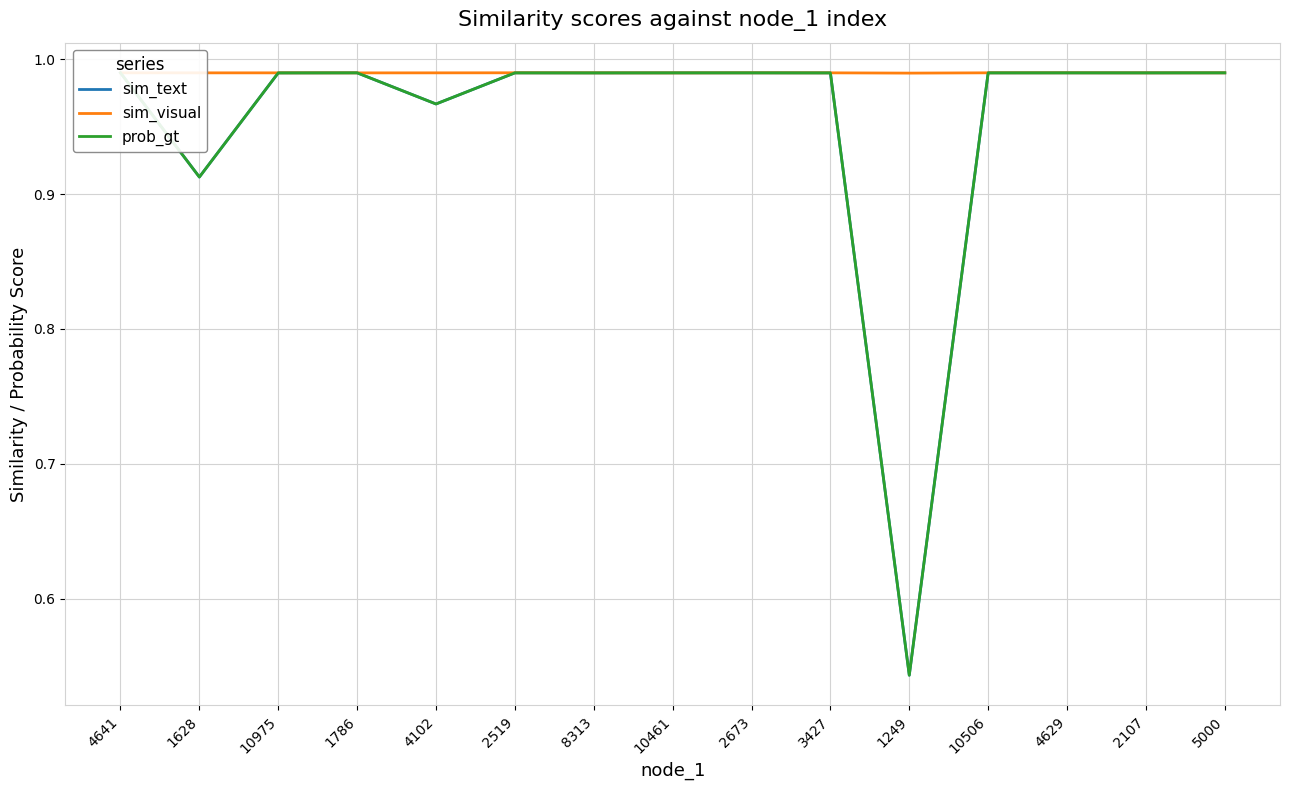

Does the chart display data point markers on the line(s)?

No